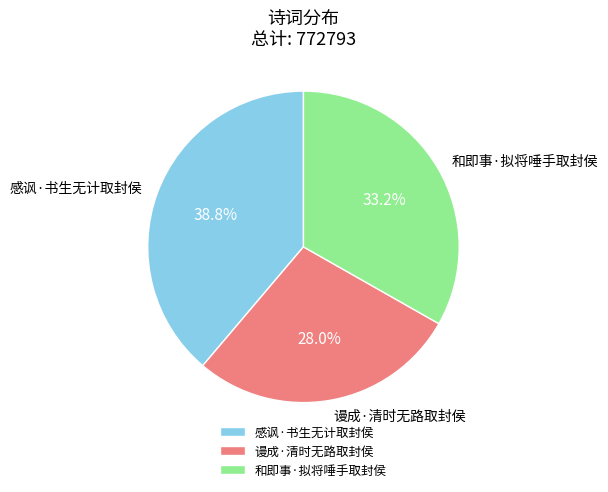

To the nearest percent, what is the difference between the largest and smallest slice percentages?

11%